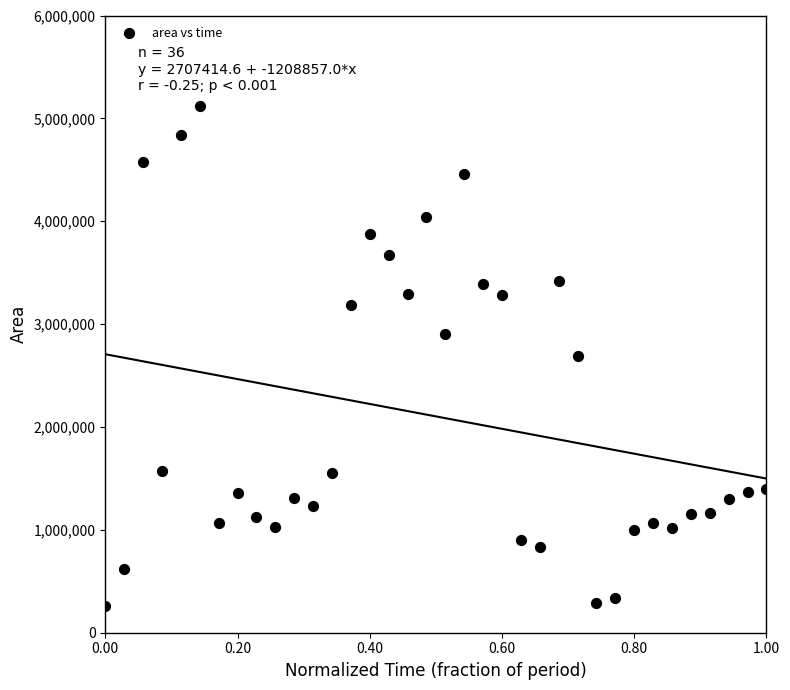

What is the range of Y values (max minus min)?

4859375